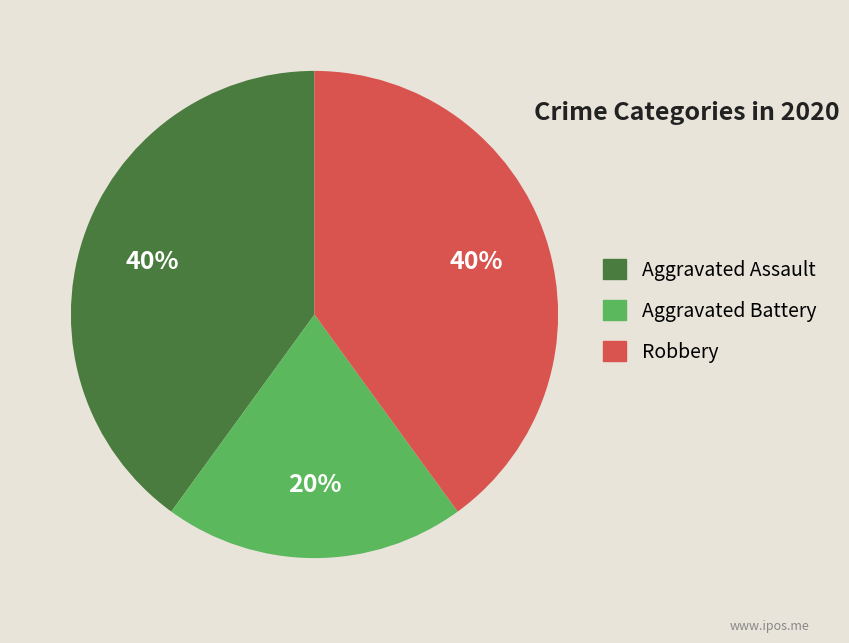

What is the ratio of the value at Aggravated Assault to the value at Aggravated Battery?

2.0